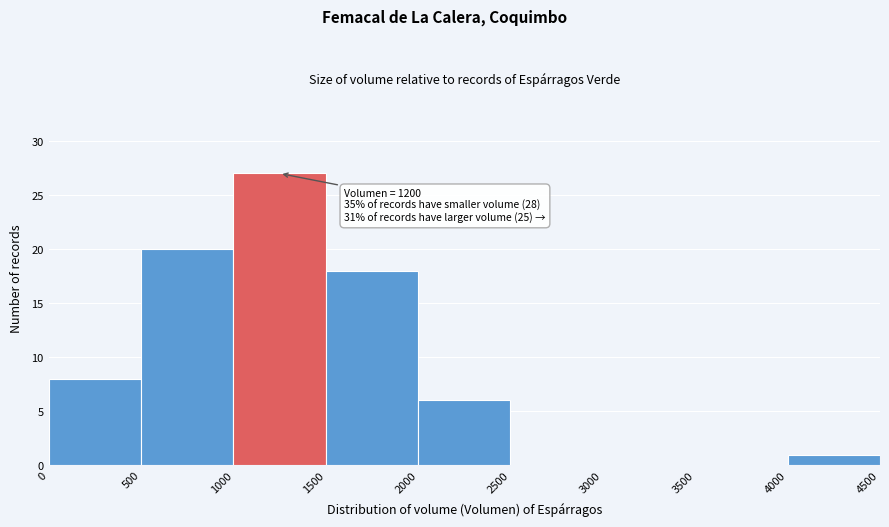

Over which range of the x-axis is the bar tallest?

1000 to 1500